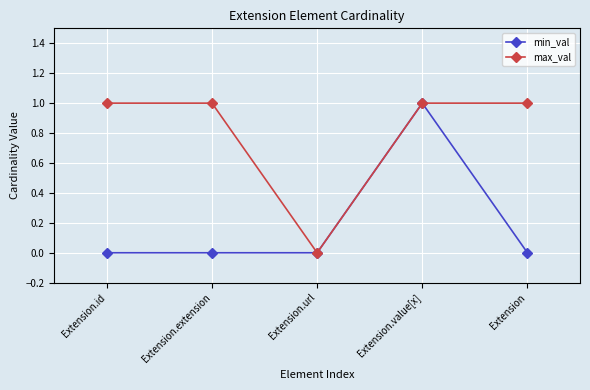

Which series has the largest total across all categories?

max_val